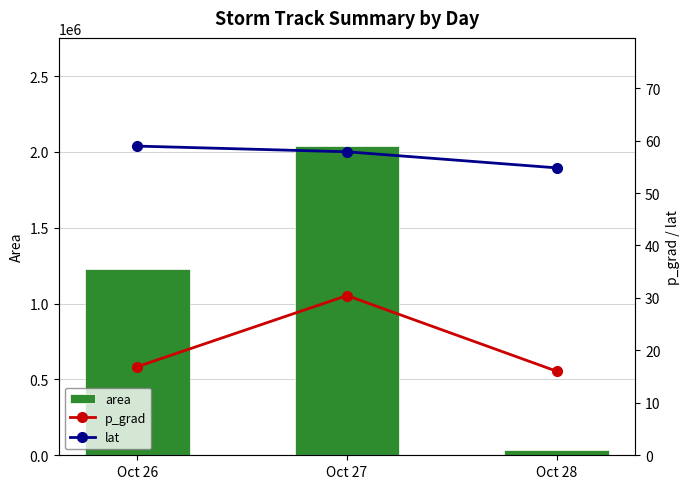

At which label does lat reach its peak?

Oct 26